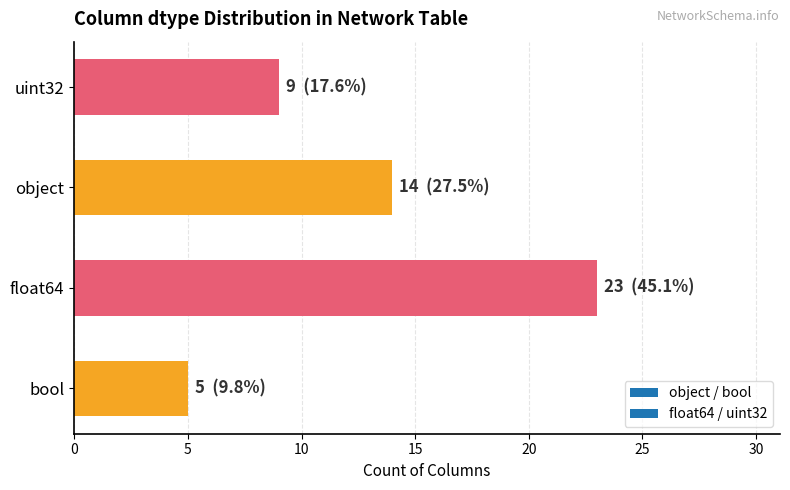

What is the difference between the values at float64 and bool?

18